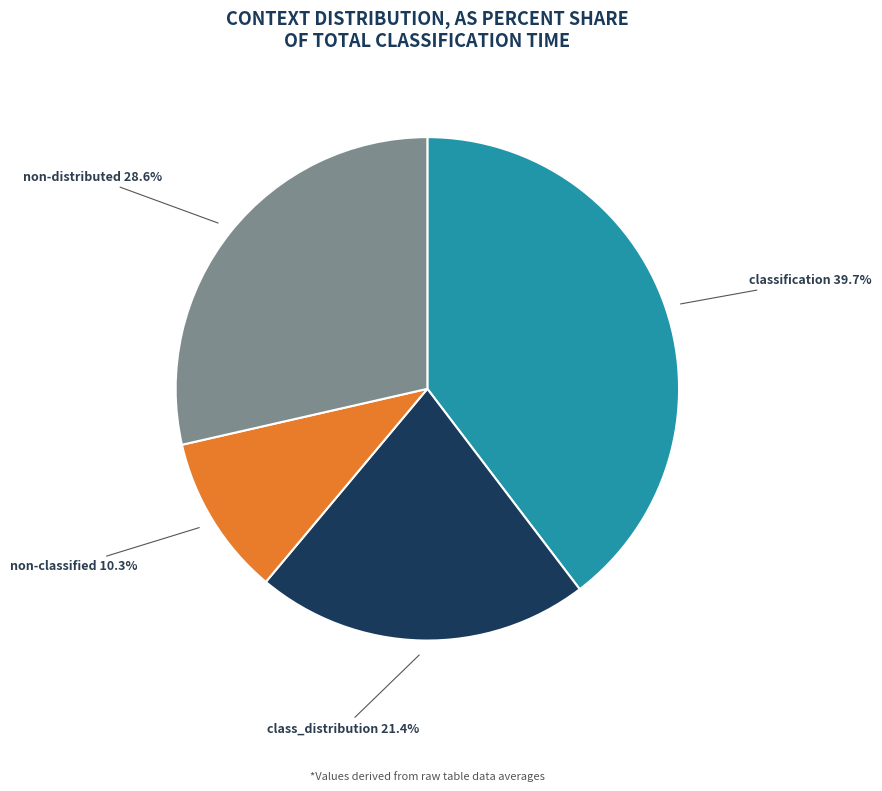

Is there any slice that represents more than half of the pie?

No